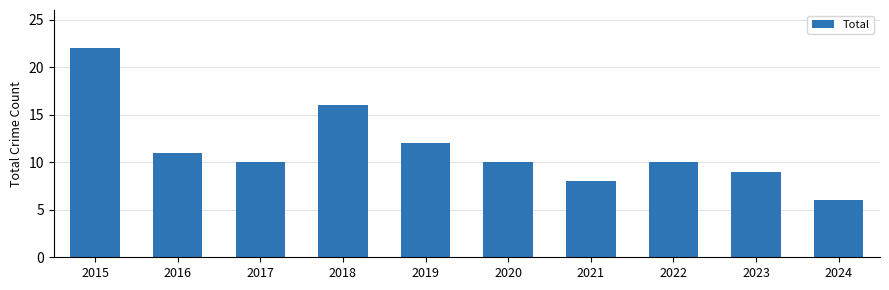

What is the ratio of the value at 2016 to the value at 2015?

0.5